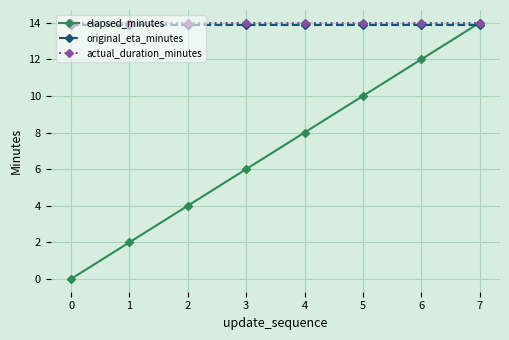

At how many categories does at least one series exceed 3?

8